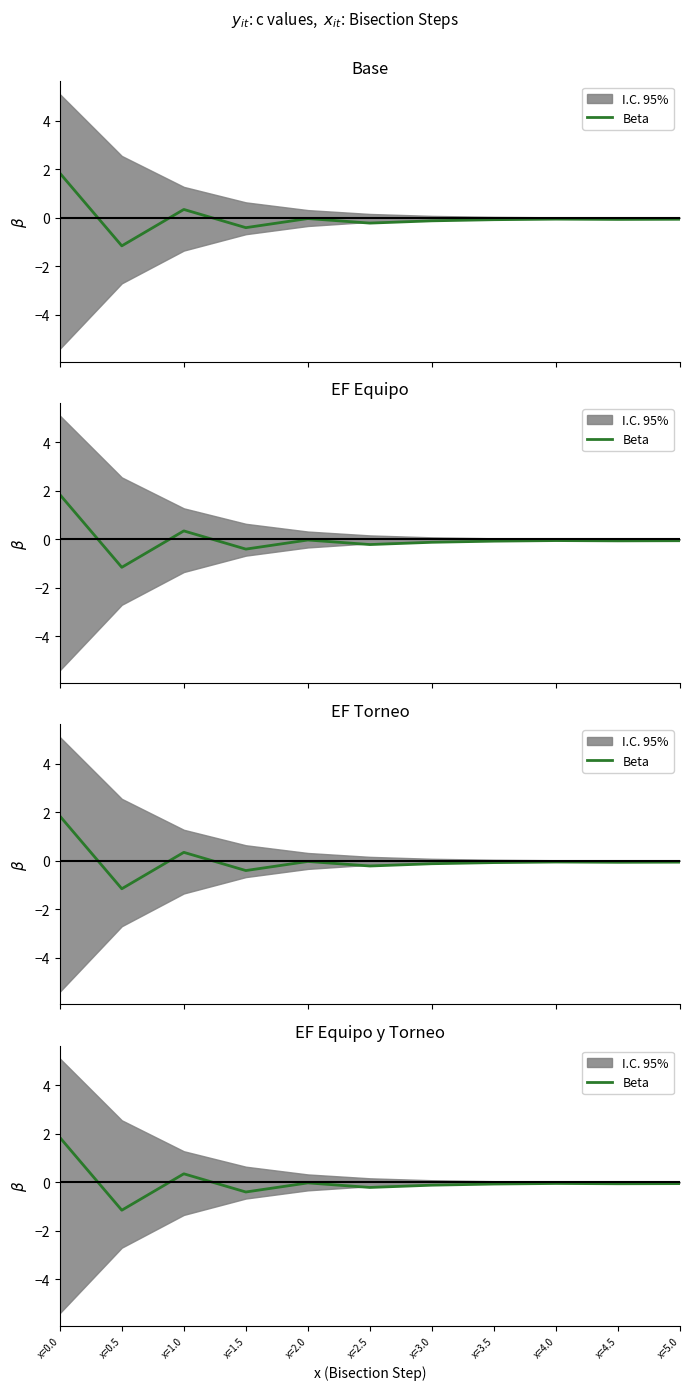

How many values are below zero?

9